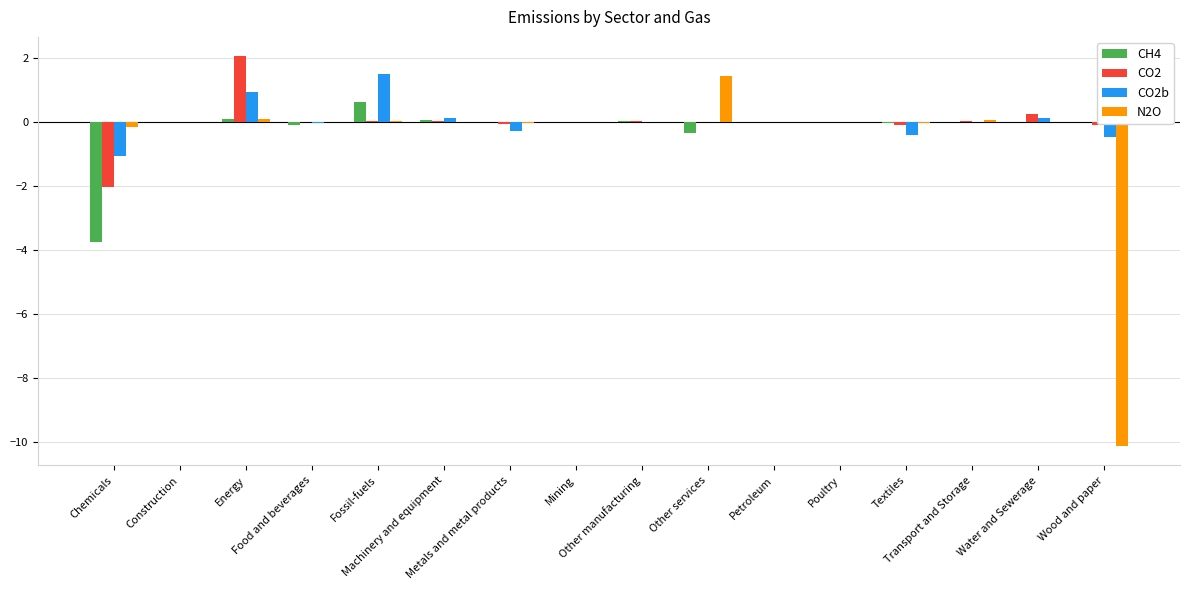

Count the number of data series in this chart.

4